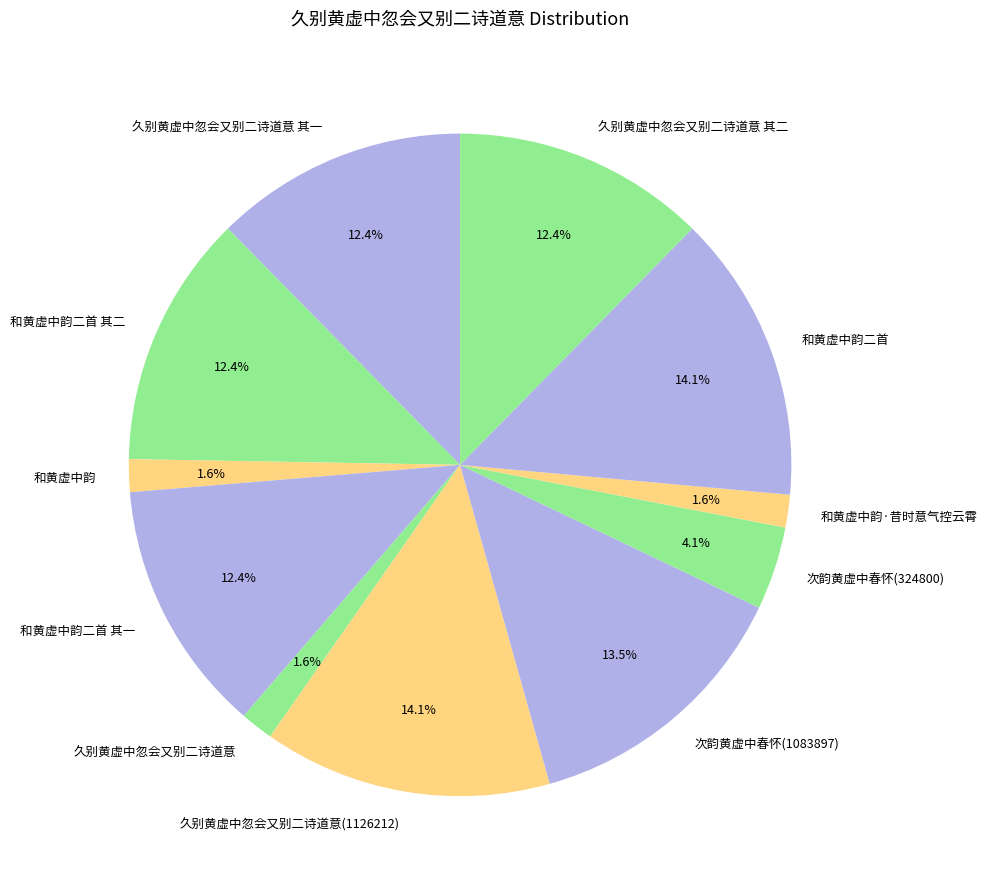

Is 和黄虚中韵二首 the majority of the pie?

No